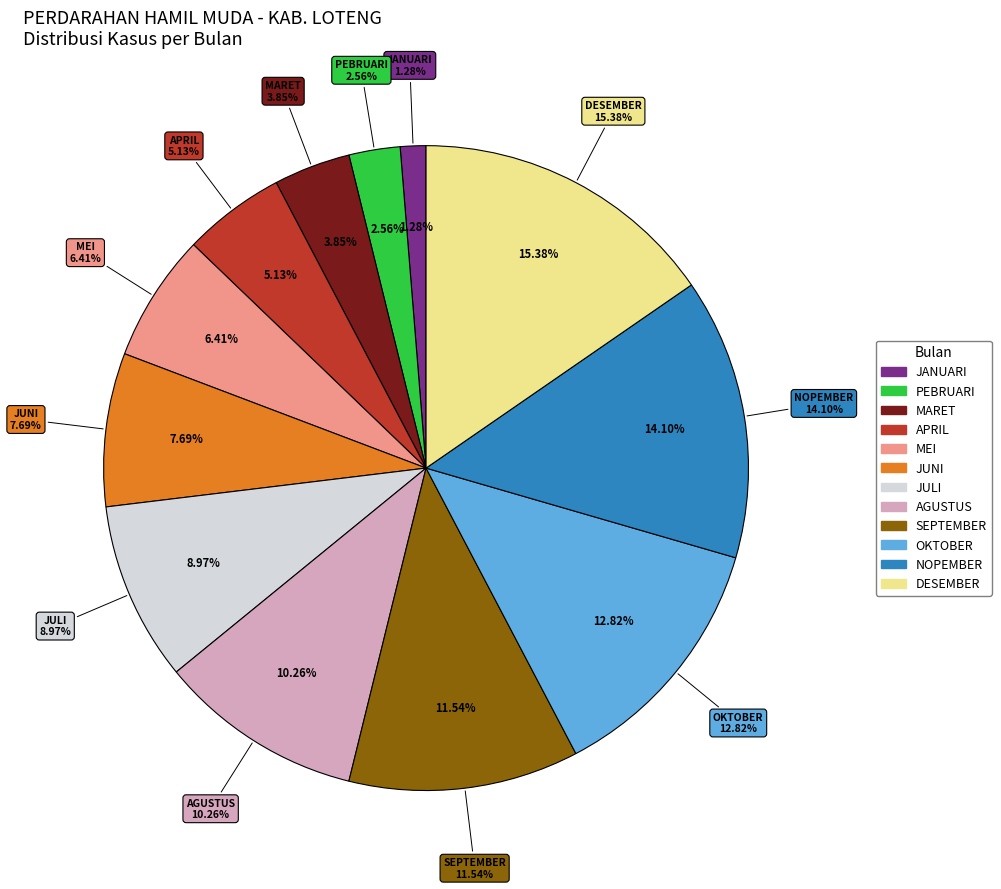

Rank the categories by value from lowest to highest.

JANUARI, PEBRUARI, MARET, APRIL, MEI, JUNI, JULI, AGUSTUS, SEPTEMBER, OKTOBER, NOPEMBER, DESEMBER